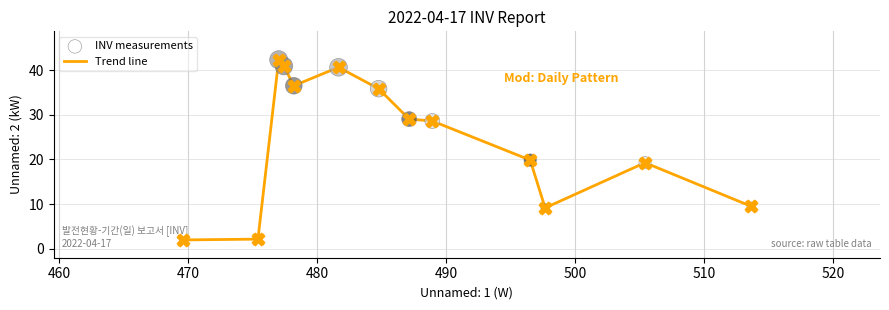

What is the smallest value displayed?

2.0